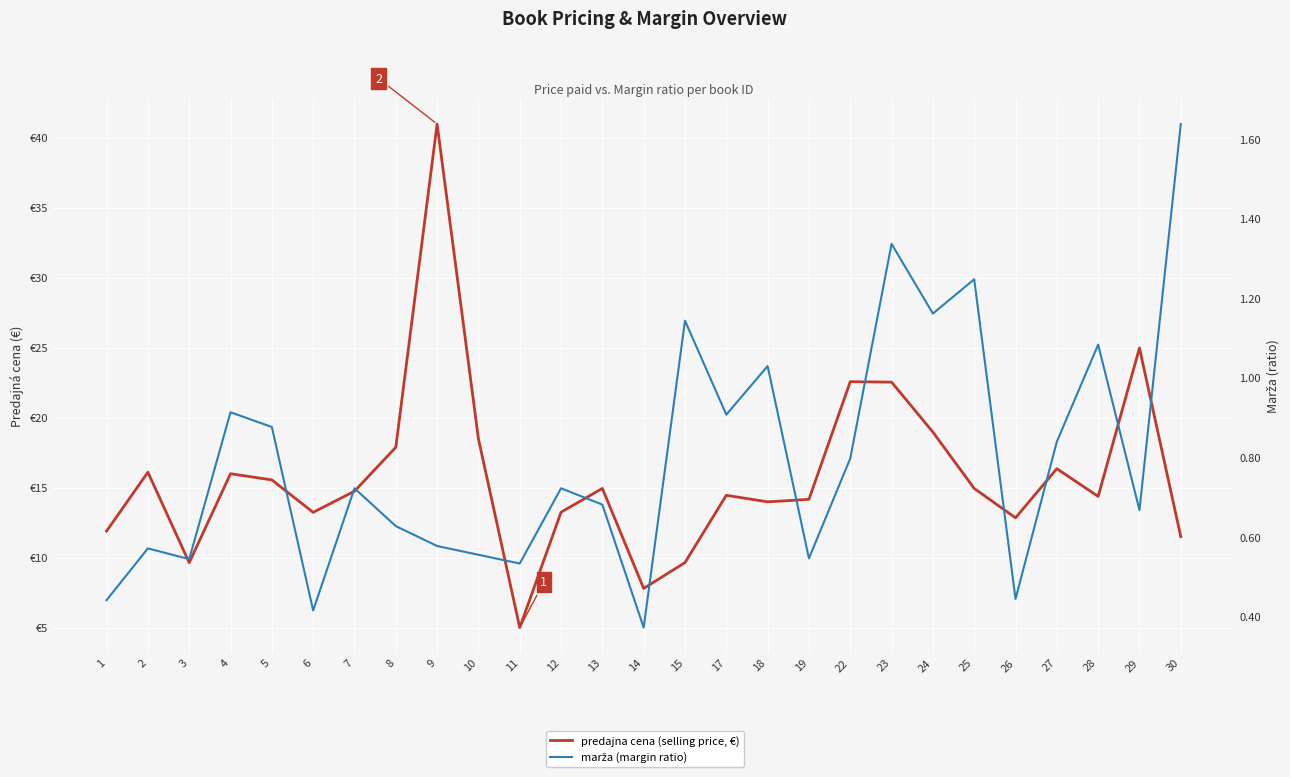

The value of predajna cena (selling price, €) at 19 is 14.2. True or false?

True